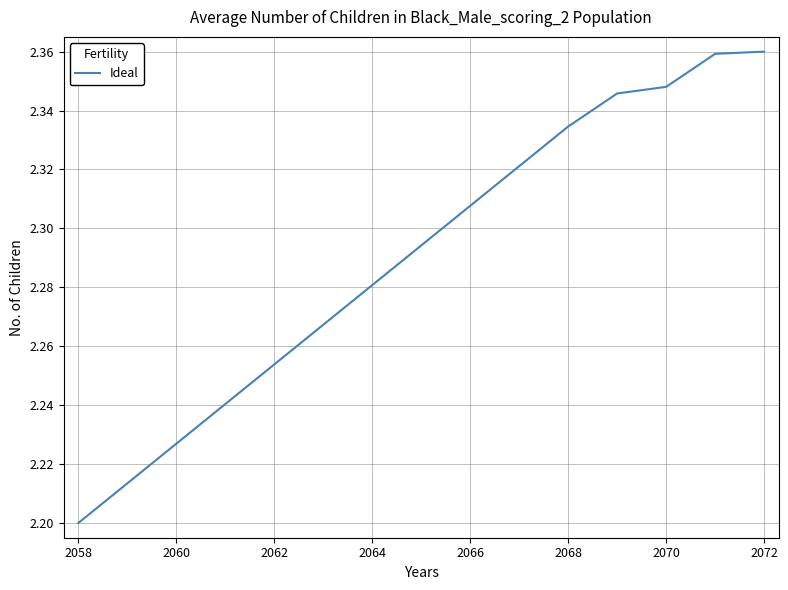

How many lines are shown in the chart?

1